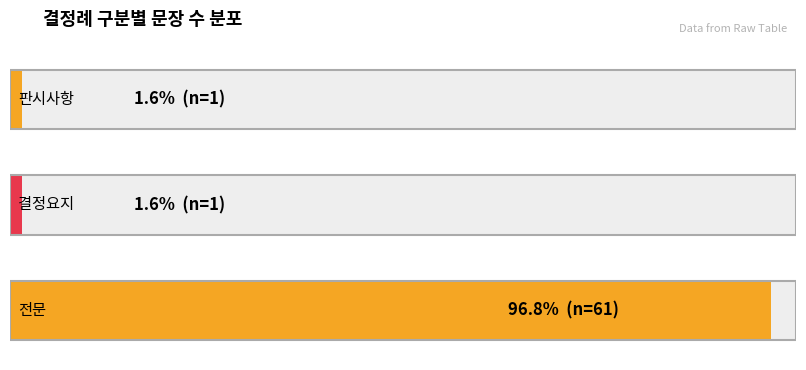

How many categories are shown in the chart?

3